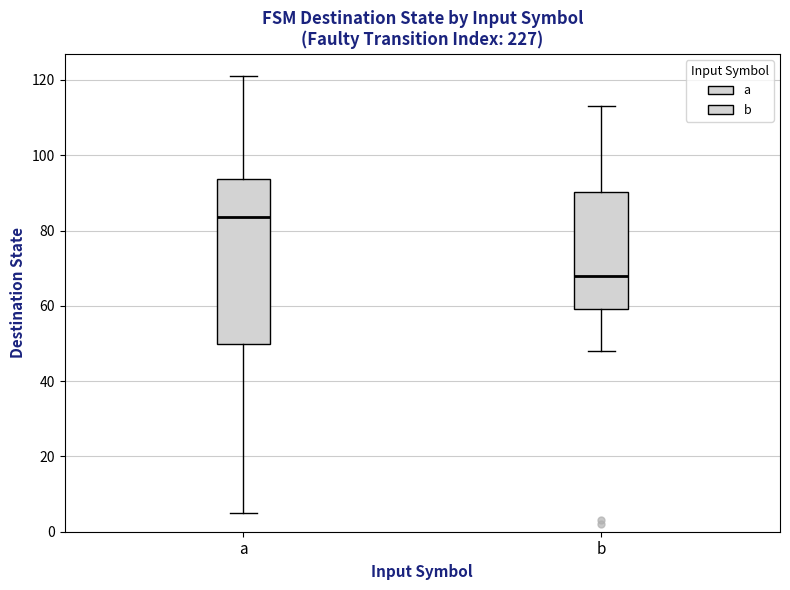

Where does the median line of the box for b sit on the y-axis? The values are not printed on the chart, so give them approximately, as read against the axis.

68